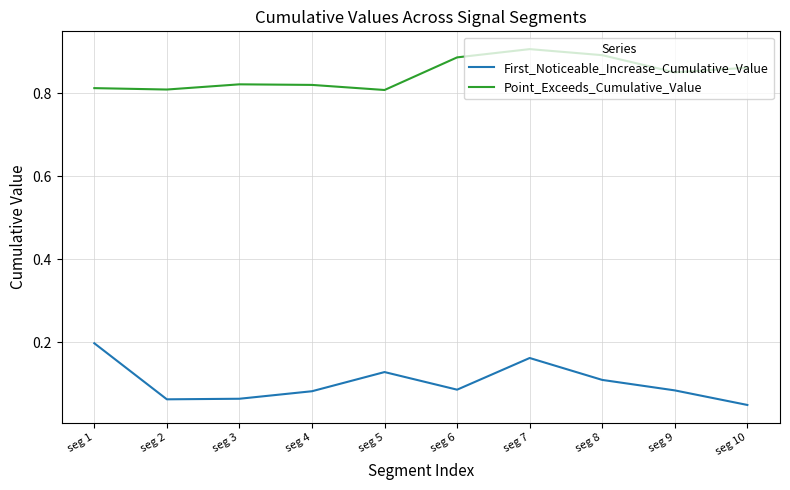

True or false: First_Noticeable_Increase_Cumulative_Value and Point_Exceeds_Cumulative_Value intersect in this chart.

False